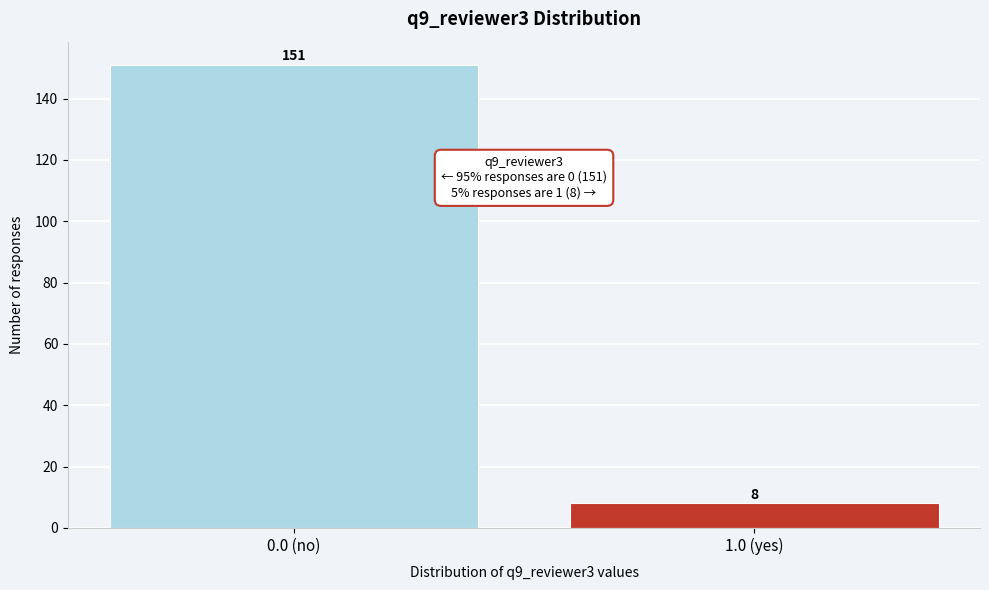

Reading left to right, list all the values displayed in this chart.

151	8